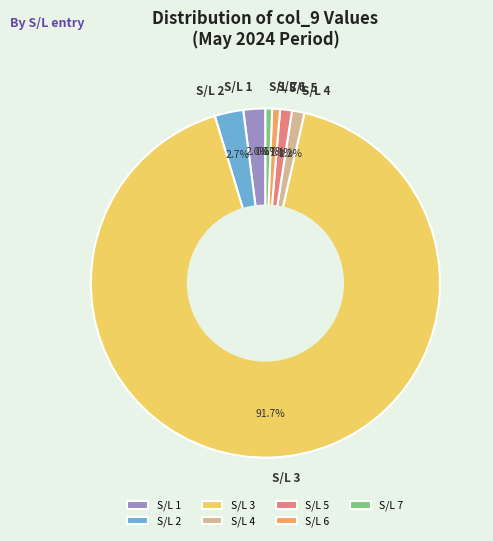

Which slice is the largest?

S/L 3